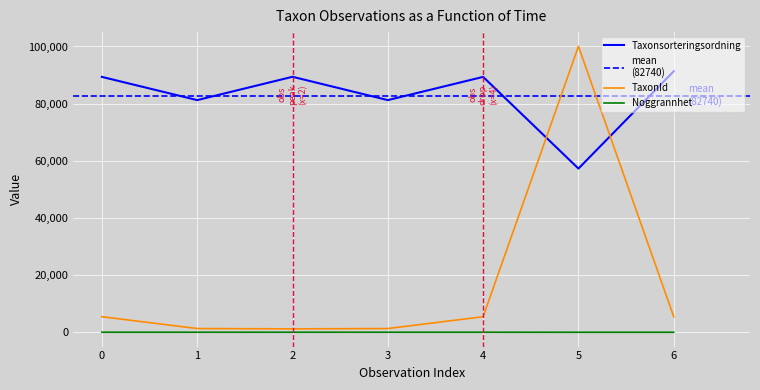

How many series are shown in this chart?

3